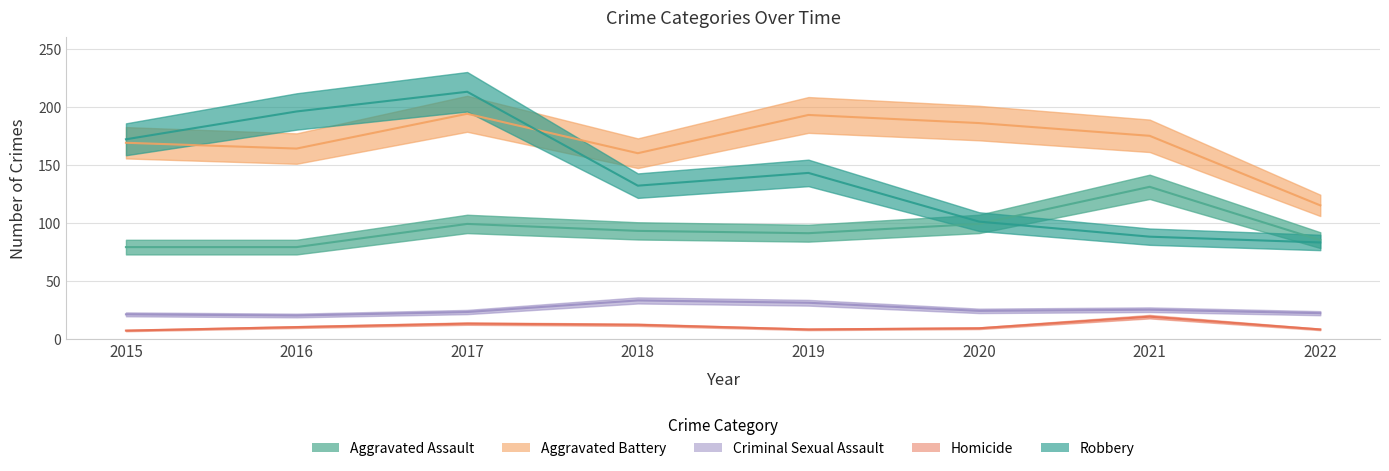

Which label corresponds to the largest value in the chart?

2017